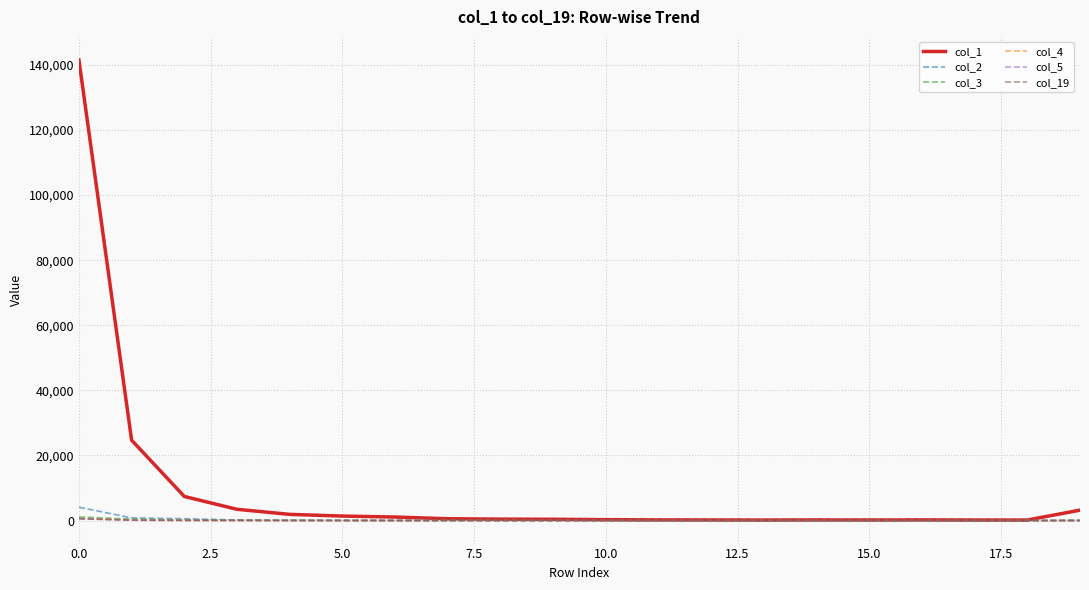

What is the difference between the maximum and minimum values in the col_5 series?

558